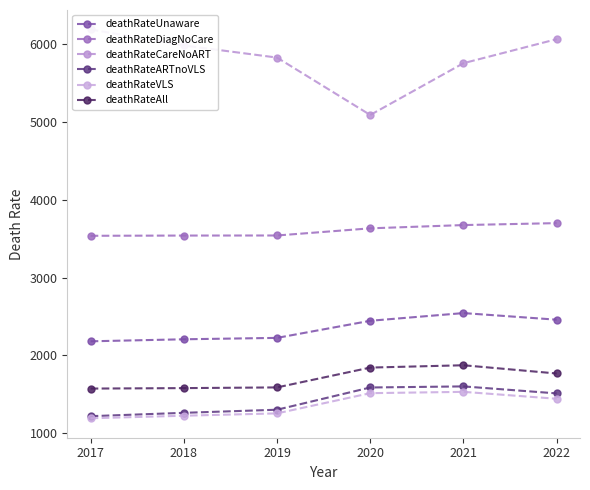

What is the minimum value for deathRateVLS?

1192